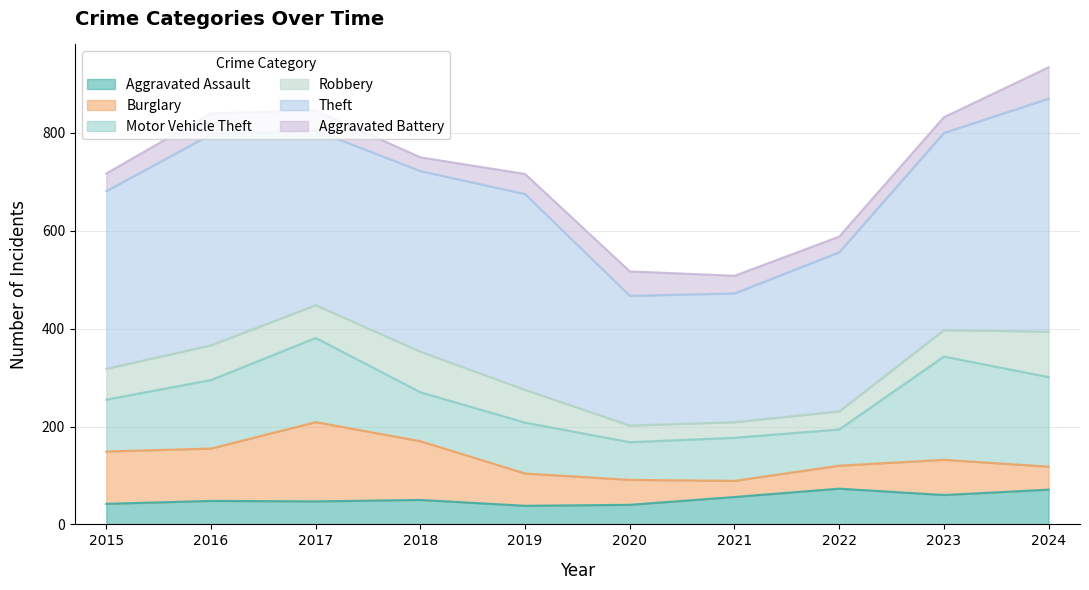

The Aggravated Assault series shows 42 at 2015. True or false?

True